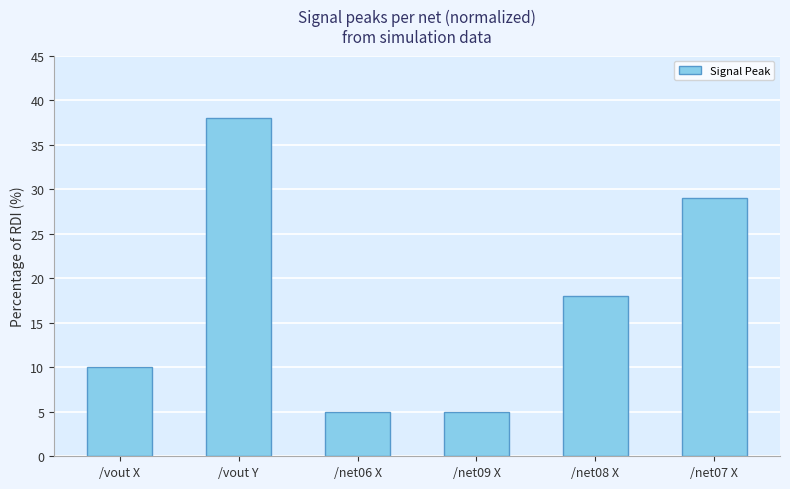

What is the difference between the second highest and minimum values?

24